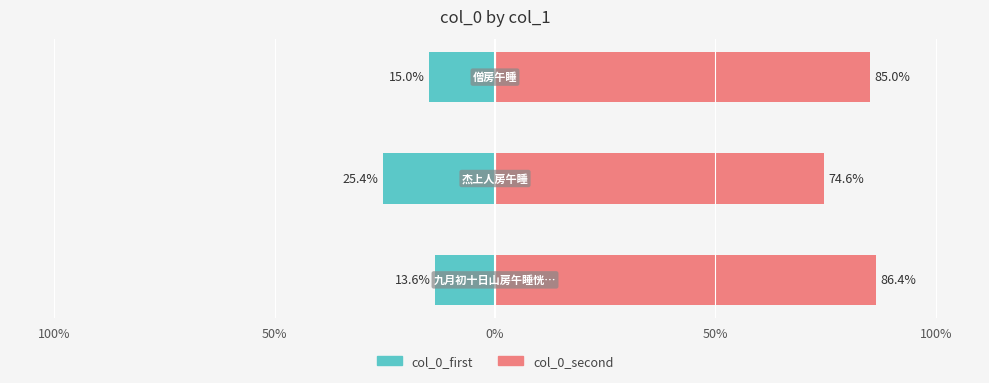

How many data points in col_0_second are less than 84?

1